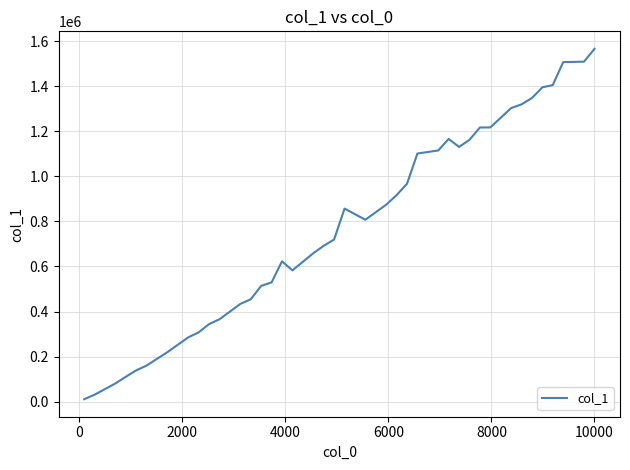

What is the greatest value displayed?

1565456